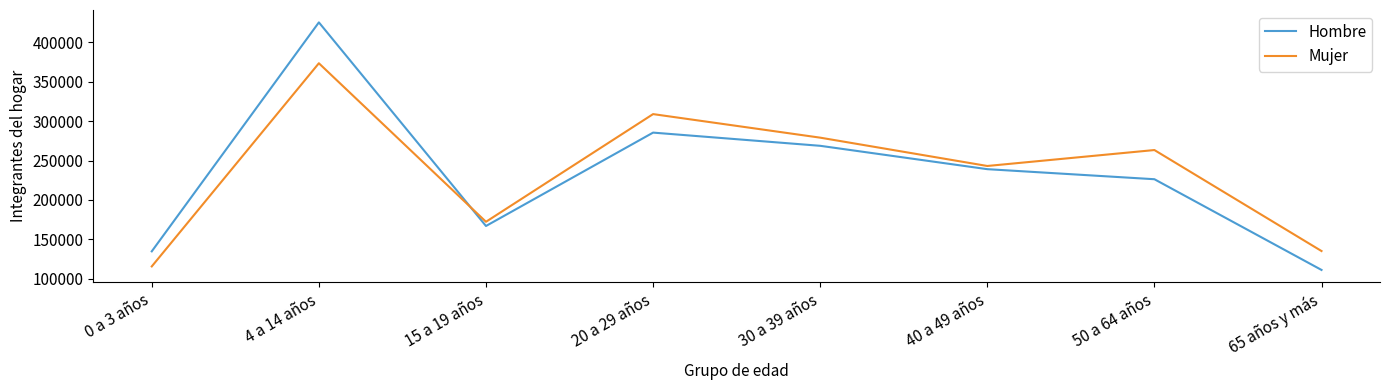

At which category does the chart reach its minimum across all series?

65 años y más